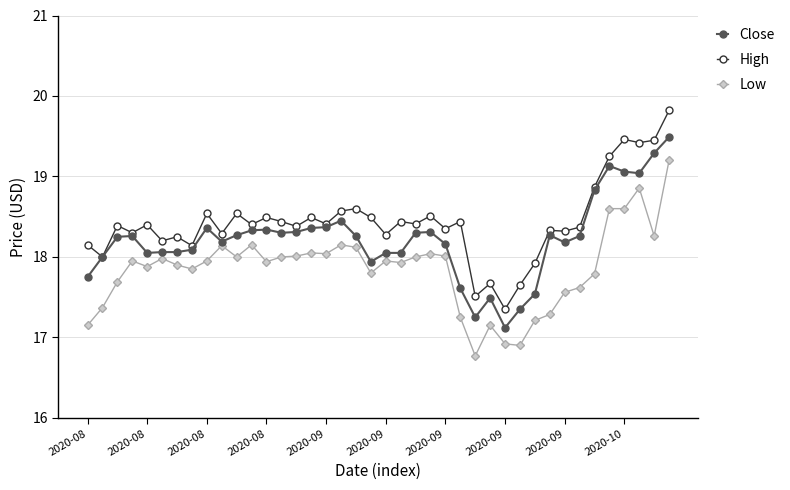

What is the value of the Close point at the 31st from the left?

17.5